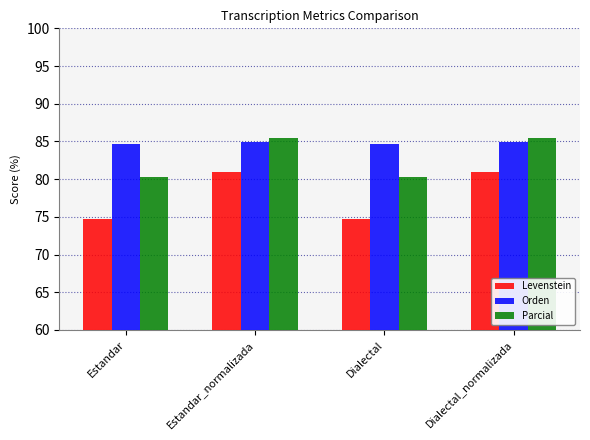

What is the label of the 3rd bar from the right?

Estandar_normalizada